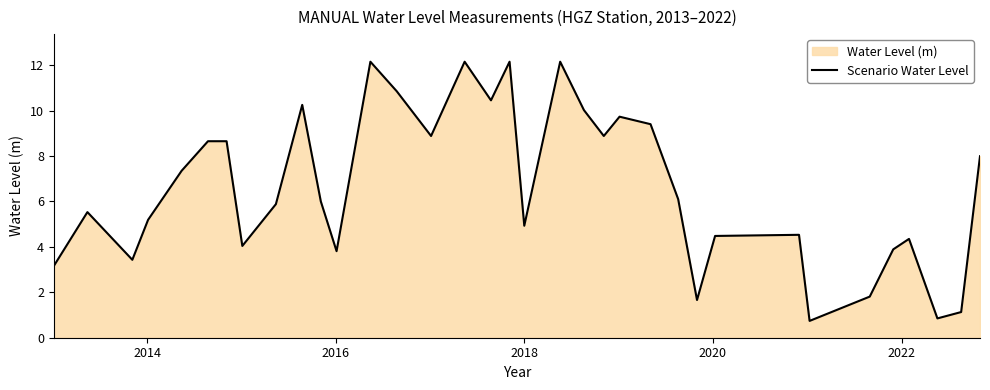

What is the maximum value shown in the chart?

12.1